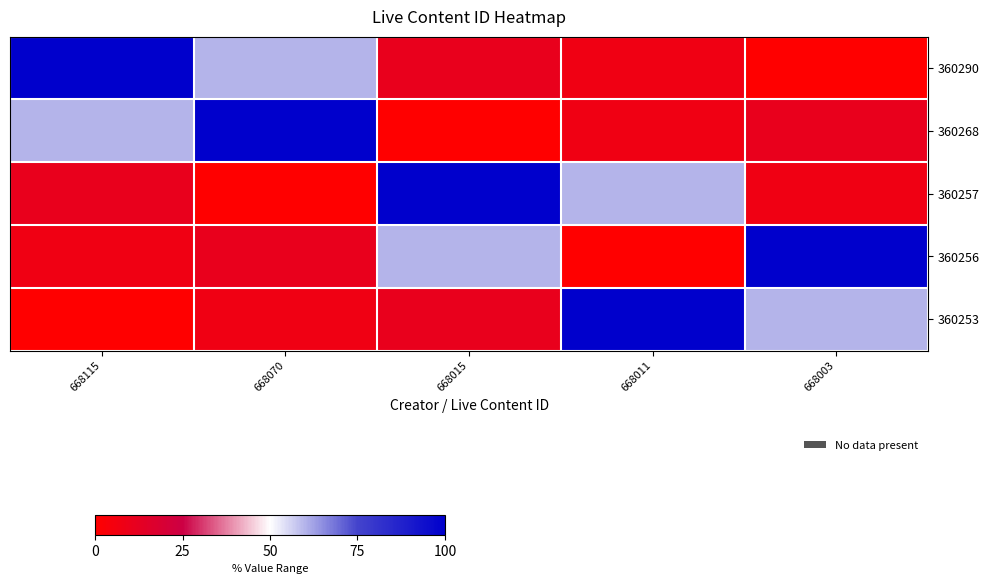

What is the total value across all series at 668070?

177.7